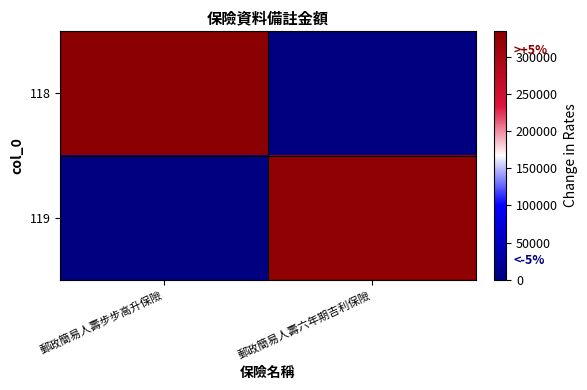

How many distinct data groups are displayed?

2